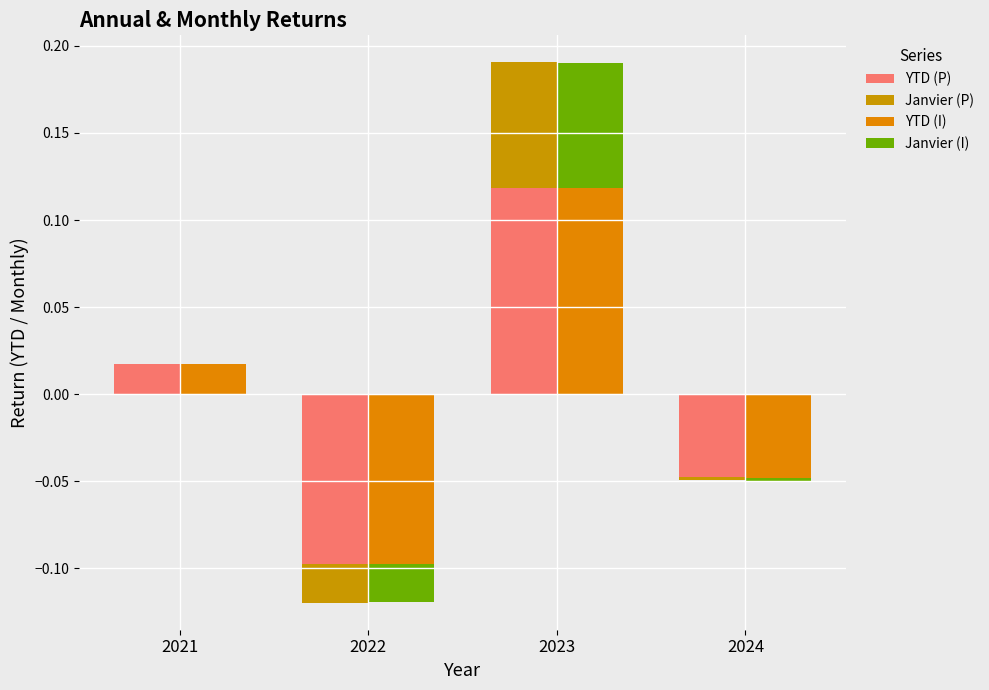

Reading left to right, extract all data points from this chart.

YTD (P): 0.0	0.0	0.1	0.0
Janvier (P): 0.0	0.0	0.1	0.0
YTD (I): 0.0	0.0	0.1	0.0
Janvier (I): 0.0	0.0	0.1	0.0